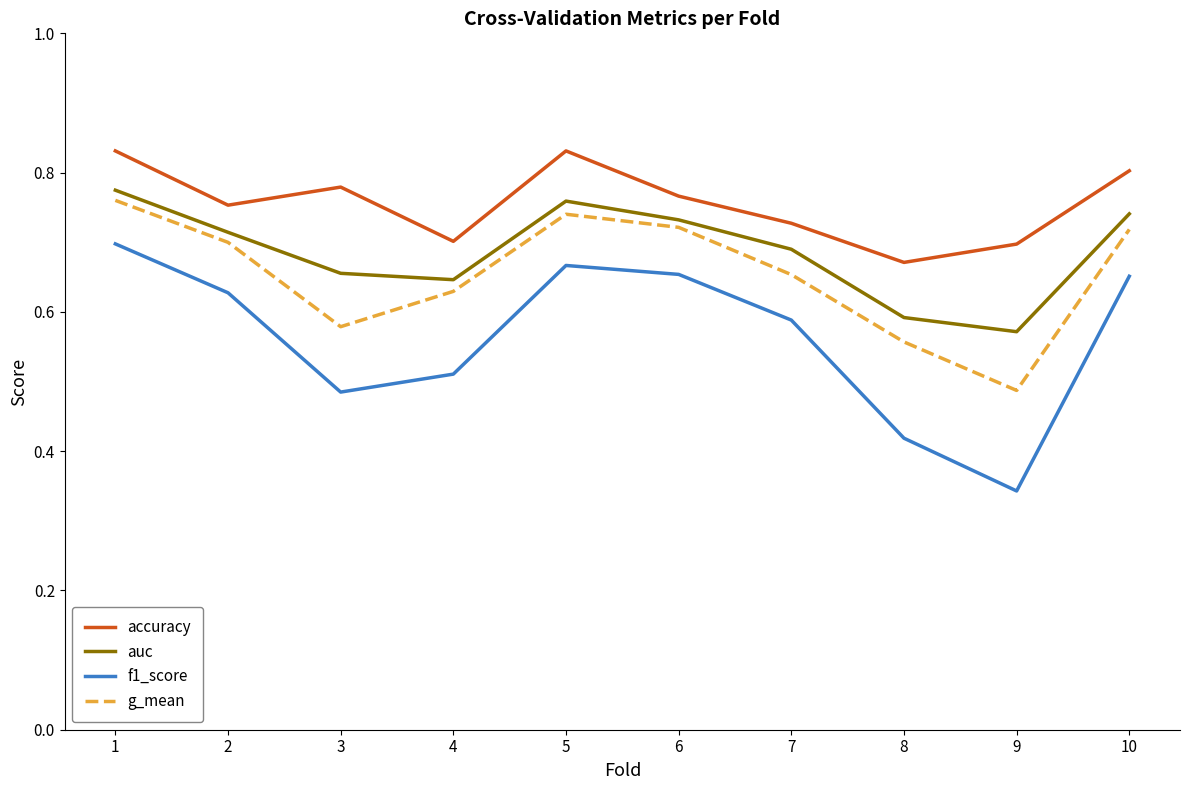

Is the value of auc at 4 greater than the value of g_mean at 3?

Yes